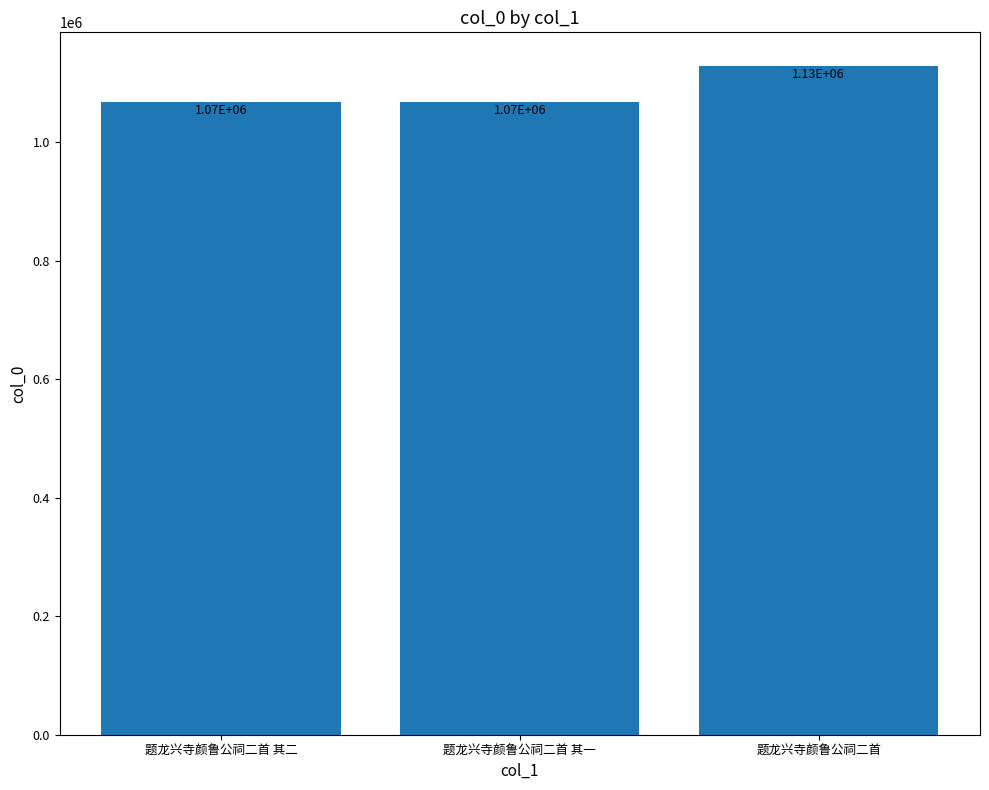

The value at 题龙兴寺颜鲁公祠二首 其二 is 1067026. True or false?

True